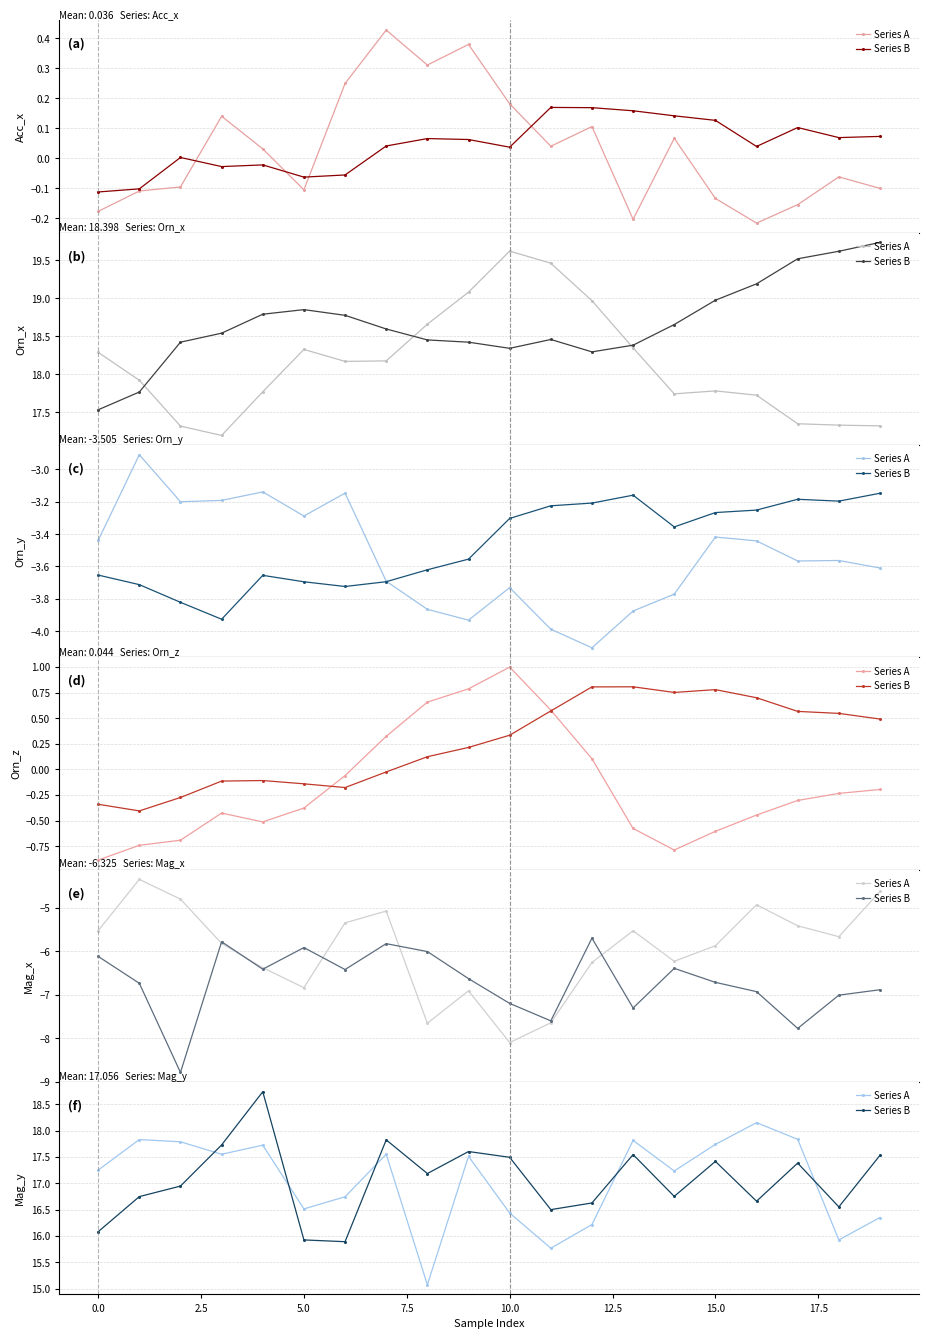

The value of Series B at 15 is 27.2. True or false?

False